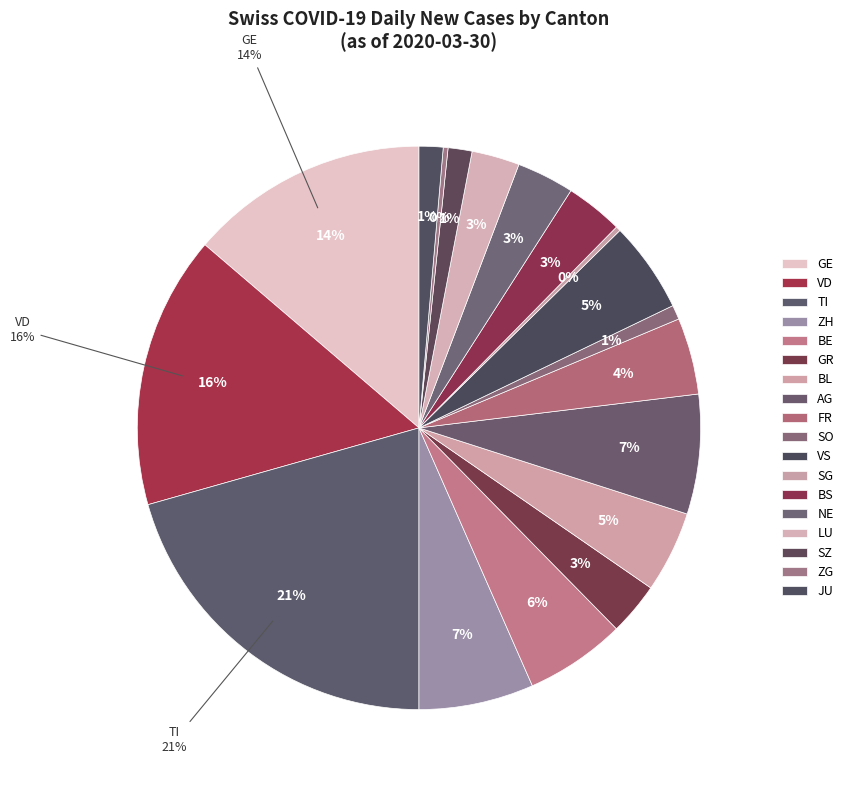

Does any single category account for the majority?

No